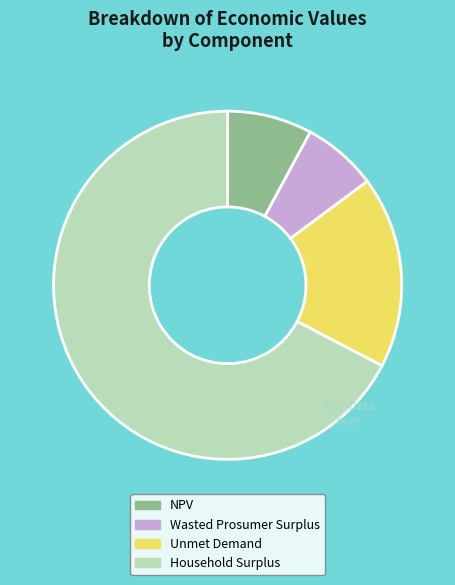

Does Household Surplus account for over 50% of the chart?

Yes